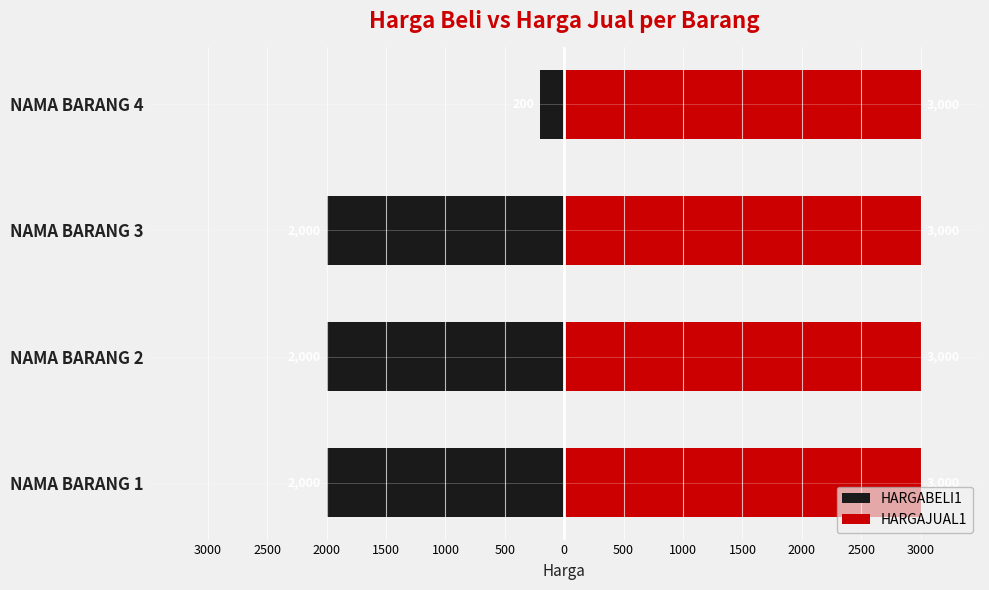

How many distinct data groups are displayed?

2